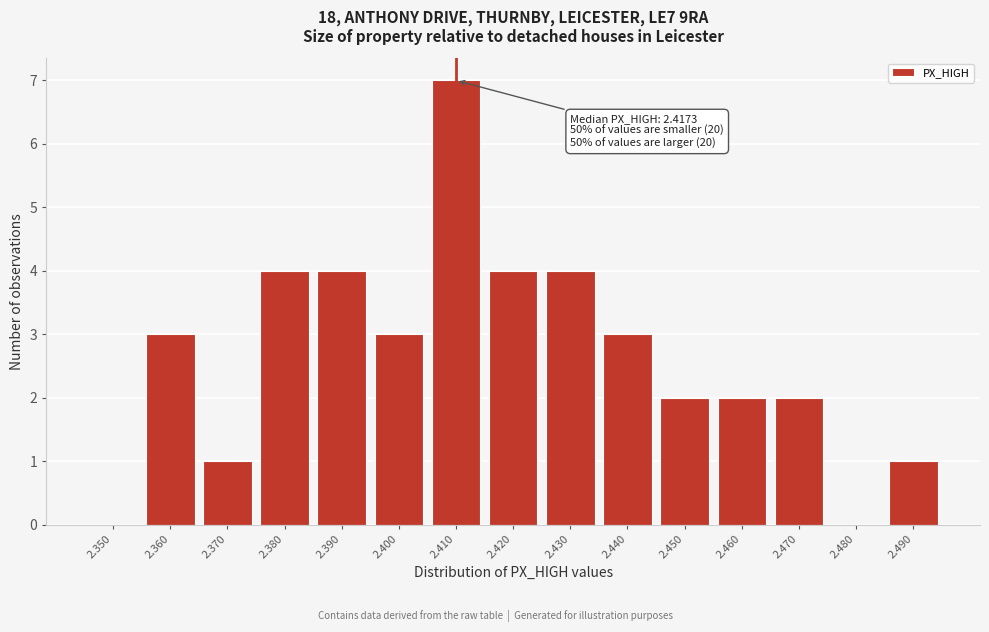

Reading left to right, transcribe all the data shown in this chart.

2.350=0	2.360=3	2.370=1	2.380=4	2.390=4	2.400=3	2.410=7	2.420=4	2.430=4	2.440=3	2.450=2	2.460=2	2.470=2	2.480=0	2.490=1